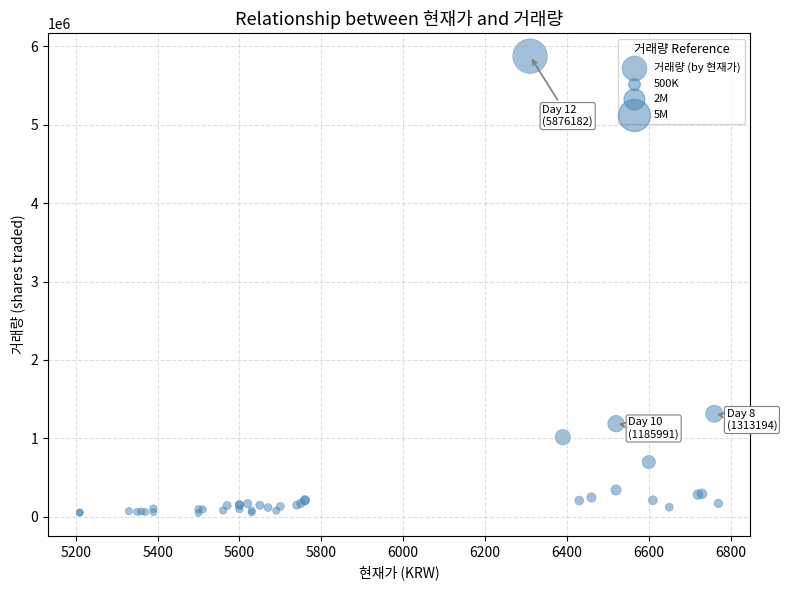

What Y value in the scatter plot is closest to 2961083?

1313194